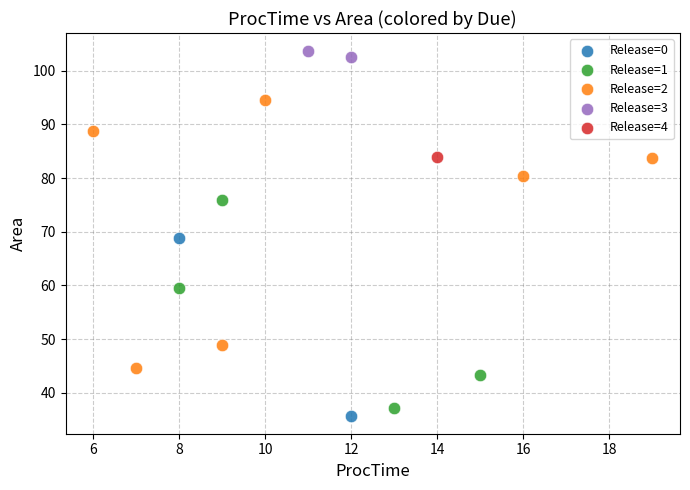

What are all the series names shown in the legend?

Release=0, Release=1, Release=2, Release=3, Release=4